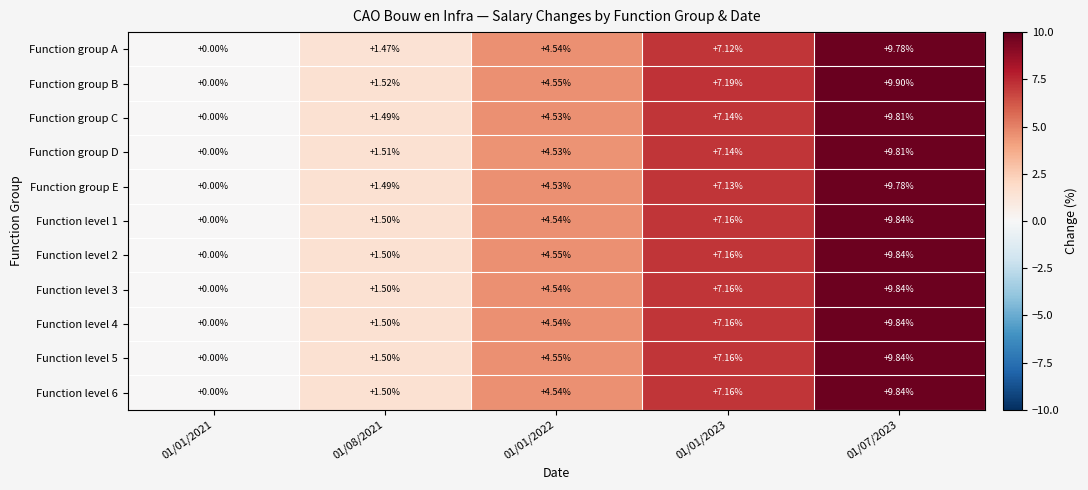

Between 01/01/2023 and 01/07/2023, which series saw the biggest shift?

Function group B